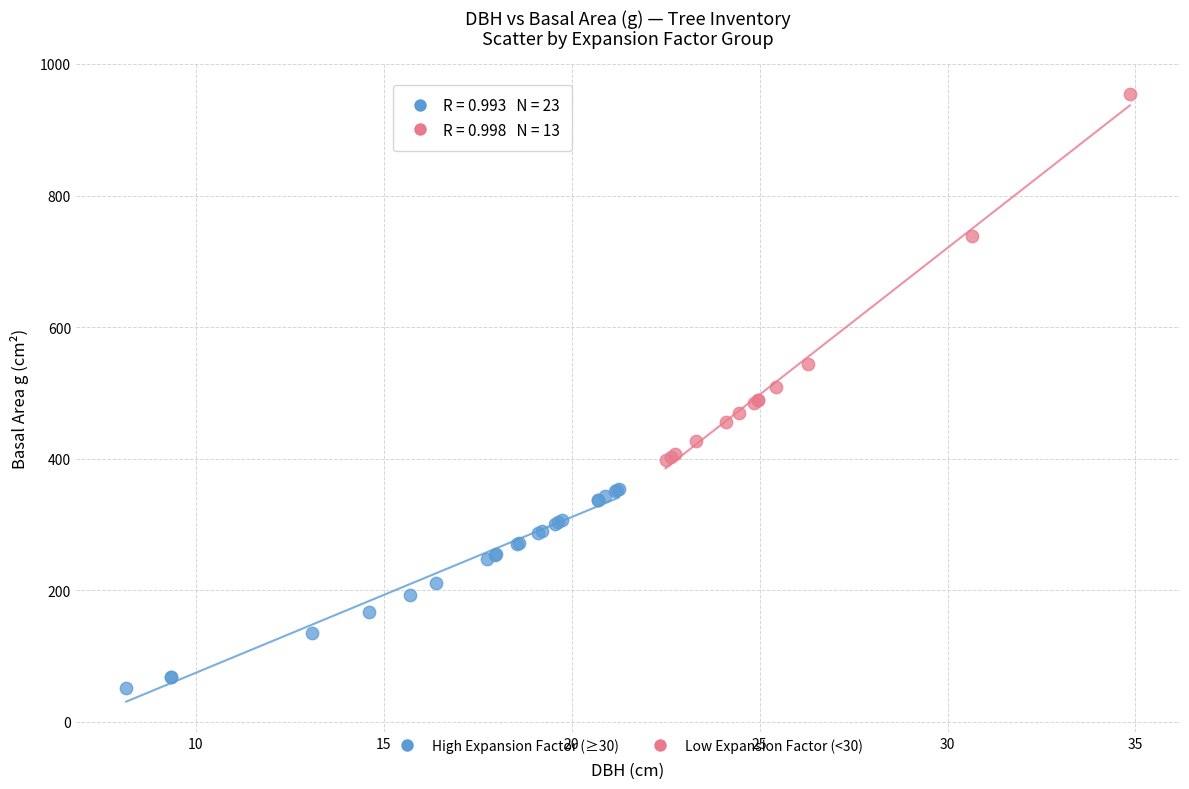

Which series contains the highest Y value?

Low Expansion Factor (<30)